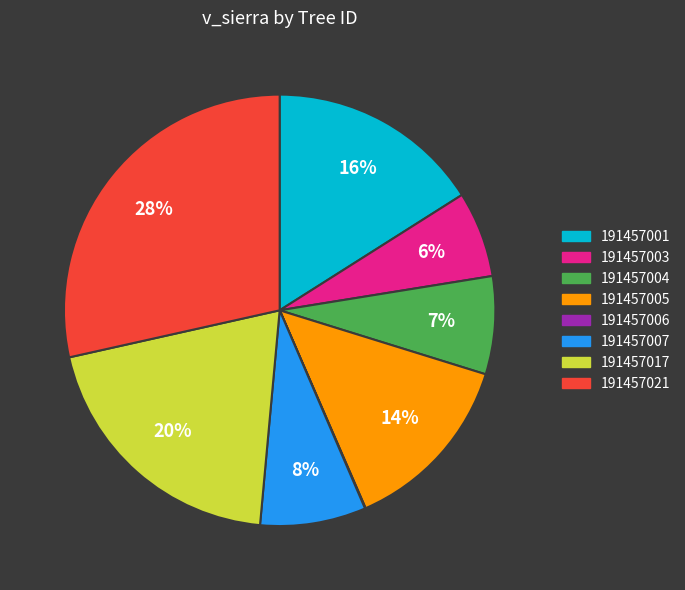

The 191457001 slice represents 16% of the pie. True or false?

True